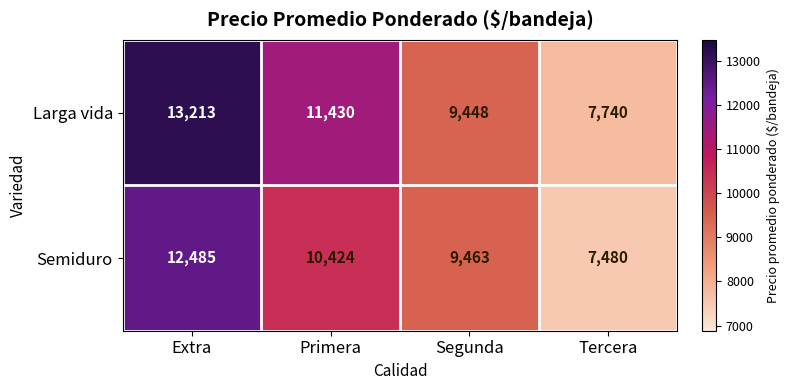

What value does the Semiduro series have at Extra?

12485